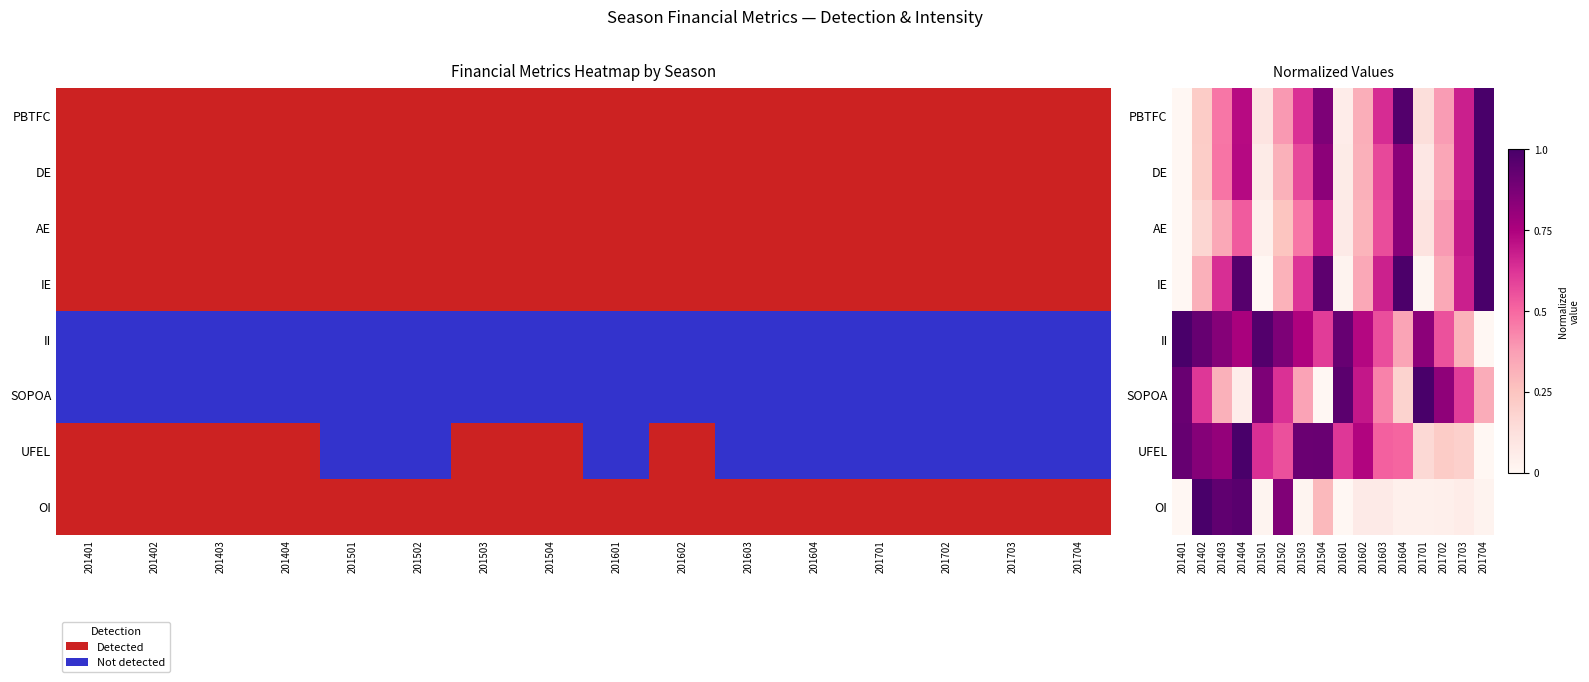

Rank the series by their maximum value, from lowest to highest.

PBTFC, DE, AE, IE, II, SOPOA, UFEL, OI